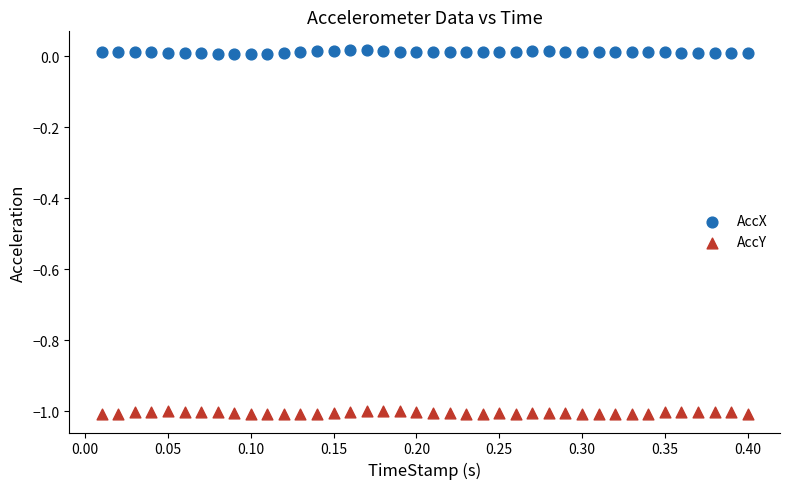

Across all data points, what is the range of Y values (max minus min)?

1.0